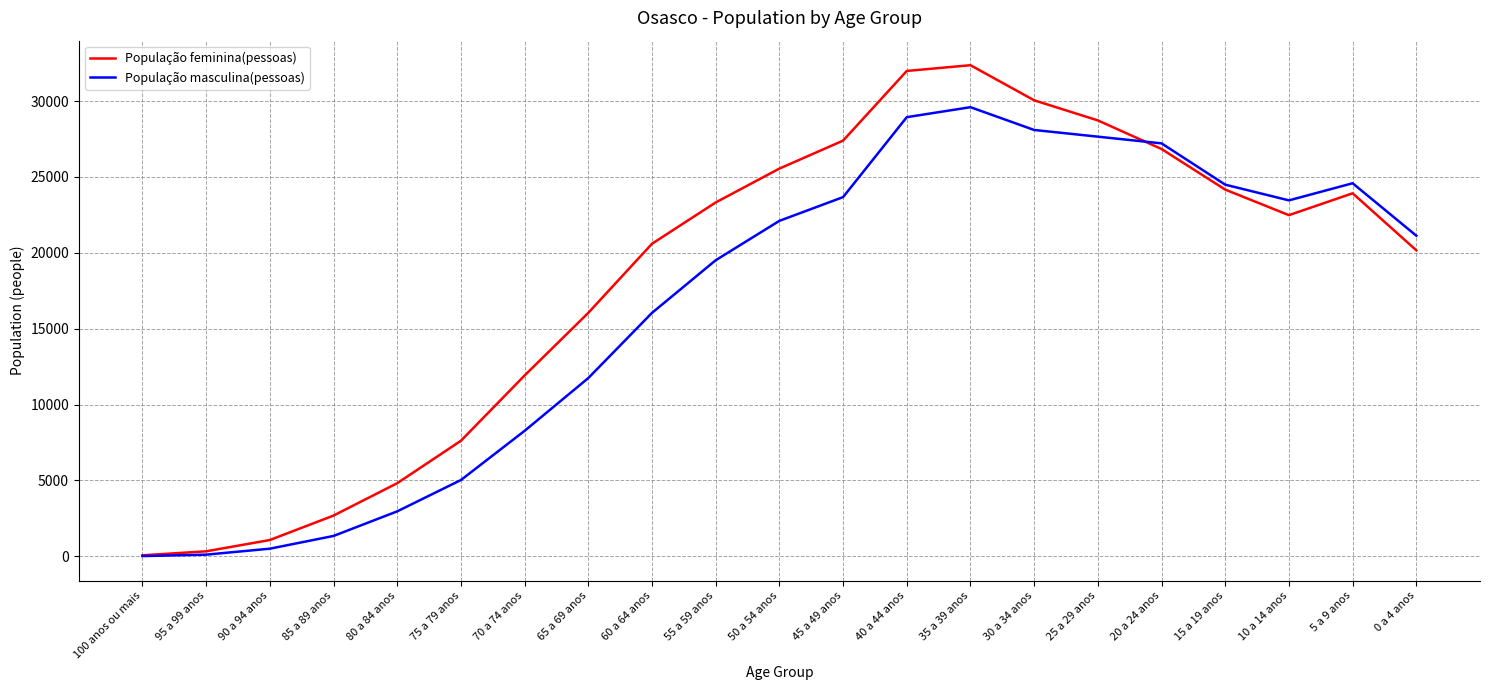

Which series has the largest total across all categories?

População feminina(pessoas)